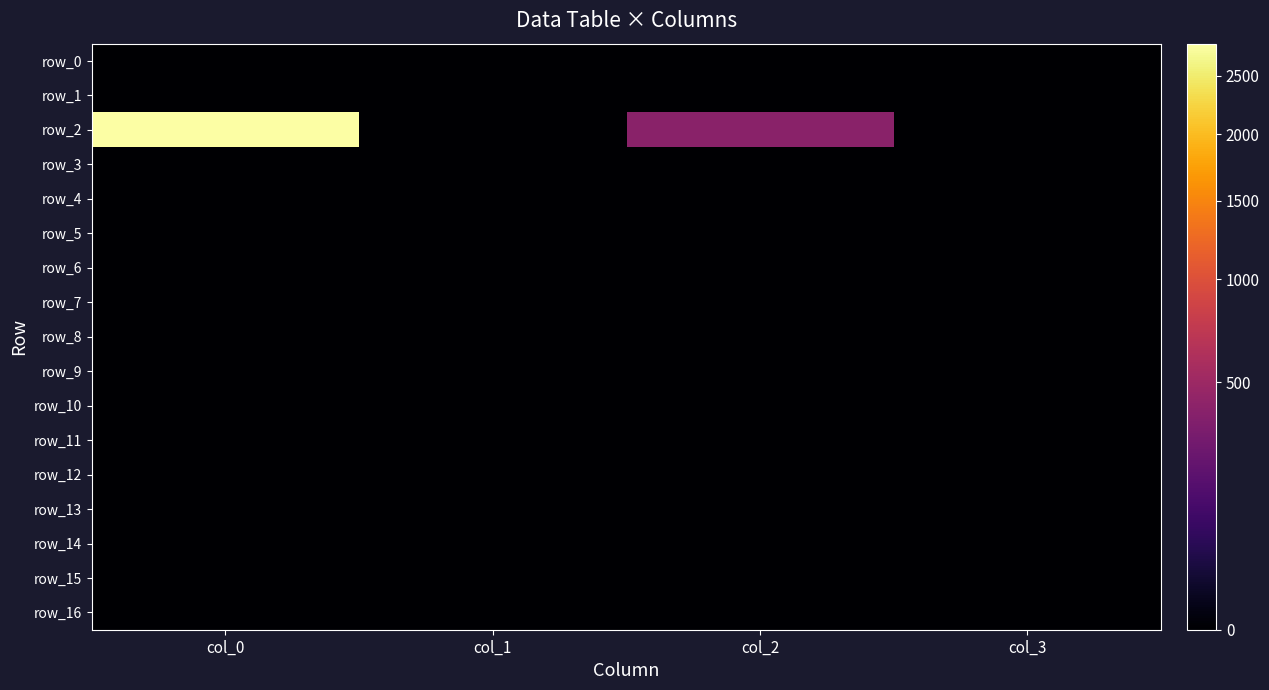

Which series has the widest spread of values?

row_2